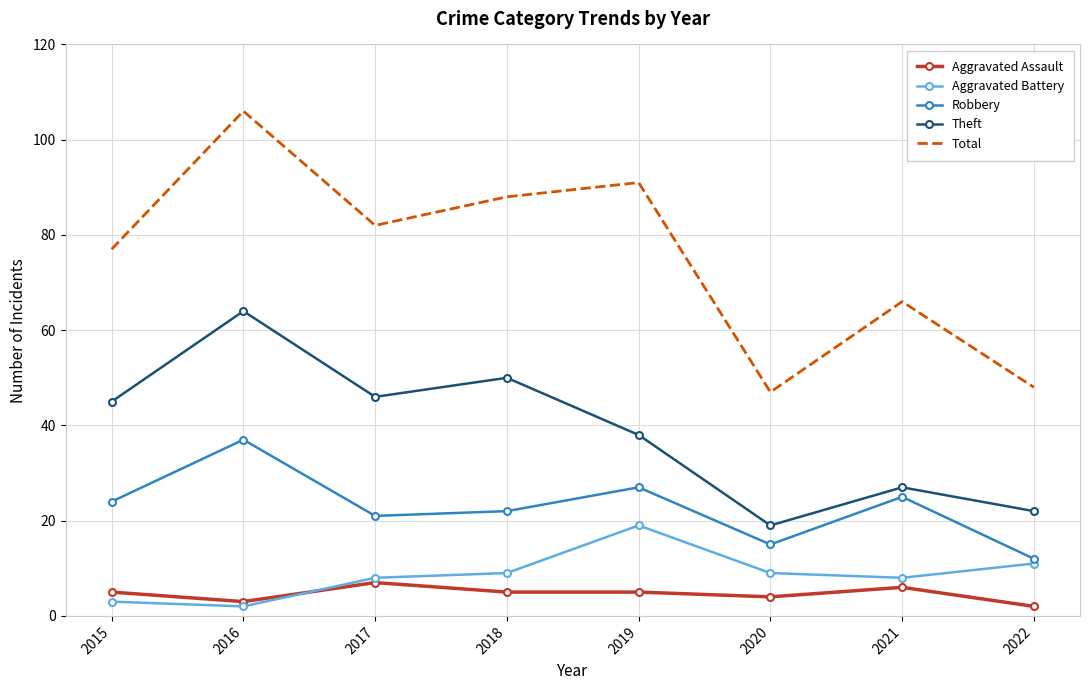

Reading left to right, what are all the values shown in this chart?

Aggravated Assault: 2015=5	2016=3	2017=7	2018=5	2019=5	2020=4	2021=6	2022=2
Aggravated Battery: 2015=3	2016=2	2017=8	2018=9	2019=19	2020=9	2021=8	2022=11
Robbery: 2015=24	2016=37	2017=21	2018=22	2019=27	2020=15	2021=25	2022=12
Theft: 2015=45	2016=64	2017=46	2018=50	2019=38	2020=19	2021=27	2022=22
Total: 2015=77	2016=106	2017=82	2018=88	2019=91	2020=47	2021=66	2022=48